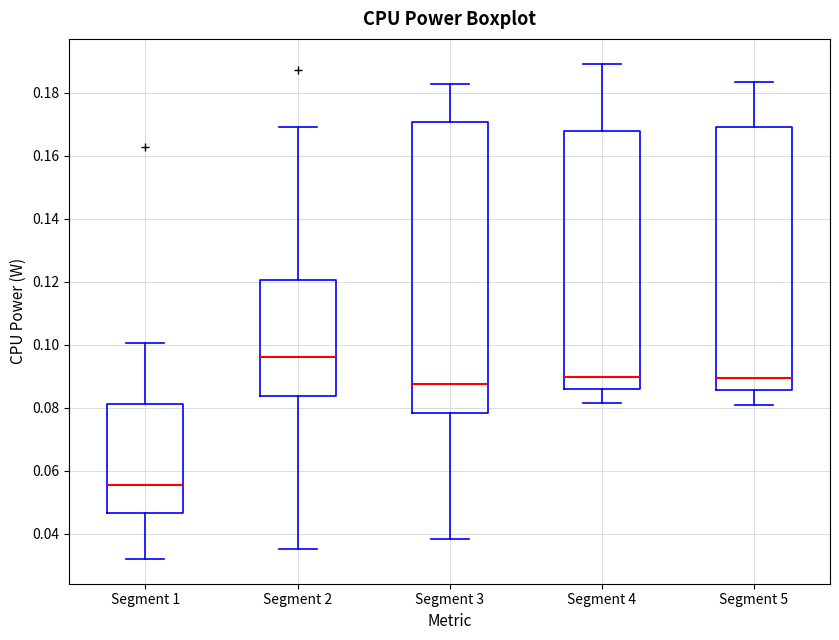

Which box has the lowest median line?

Segment 1